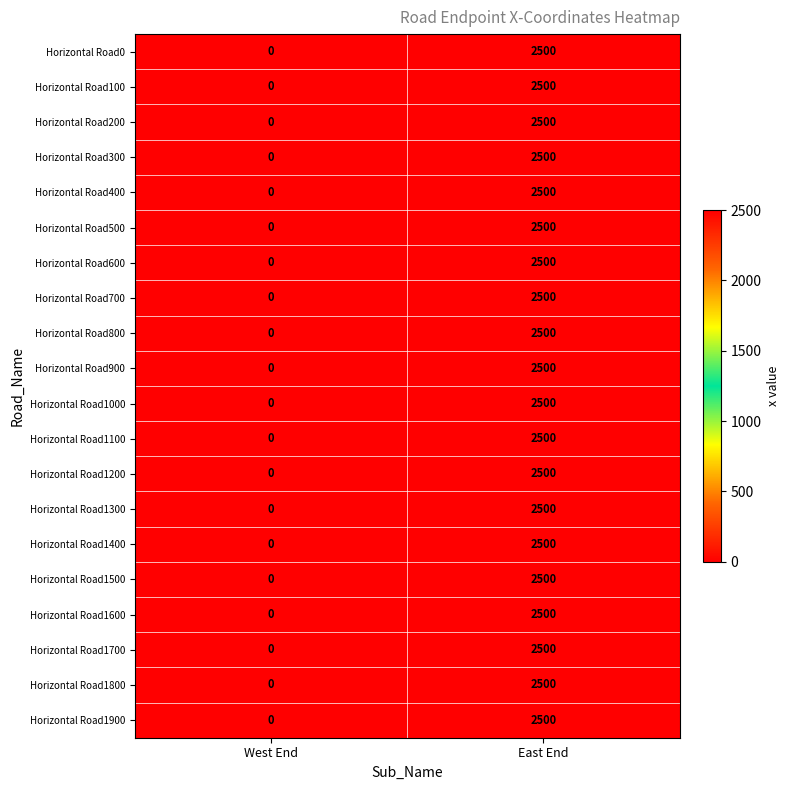

What is the average value of the Horizontal Road600 series?

1250